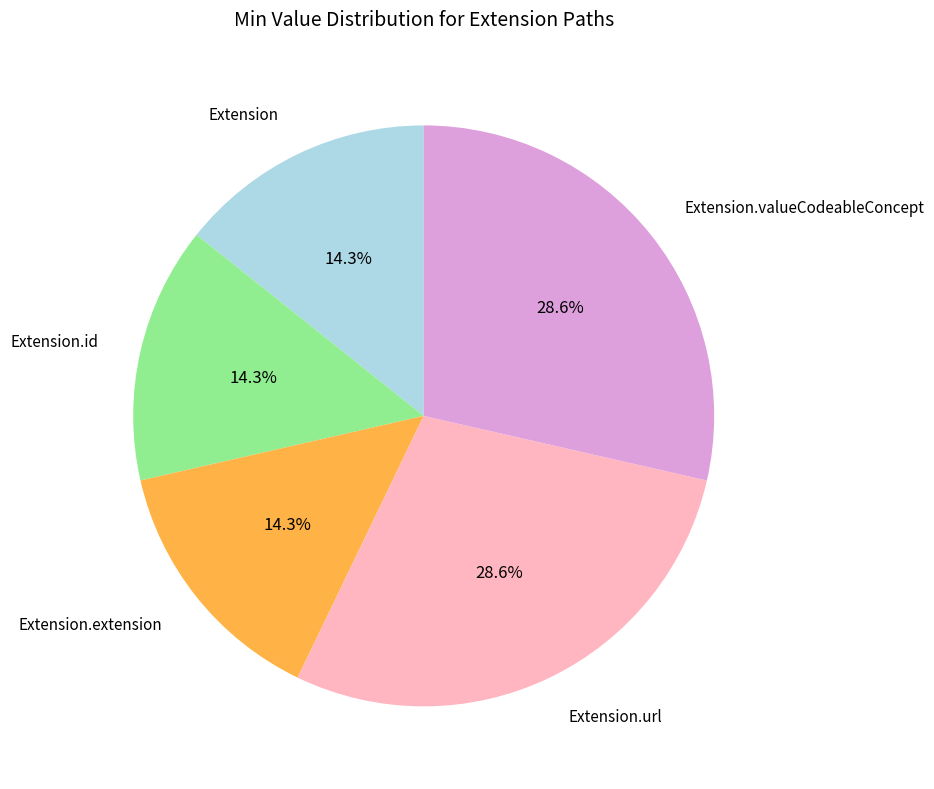

Approximately how many times larger is the value at Extension compared to Extension.id?

1.0